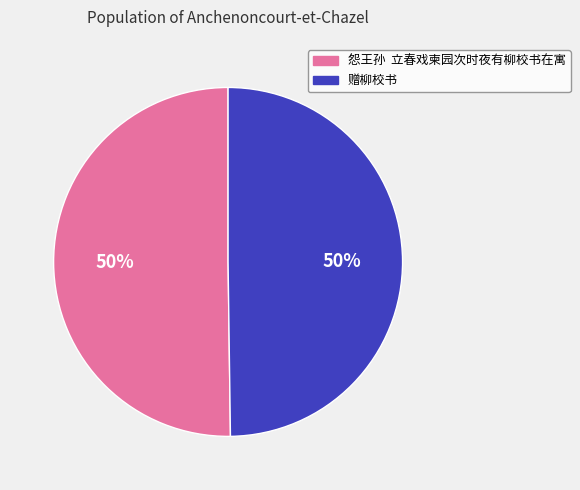

What percentage is the 怨王孙 立春戏柬园次时夜有柳校书在寓 slice, to the nearest percent?

50%